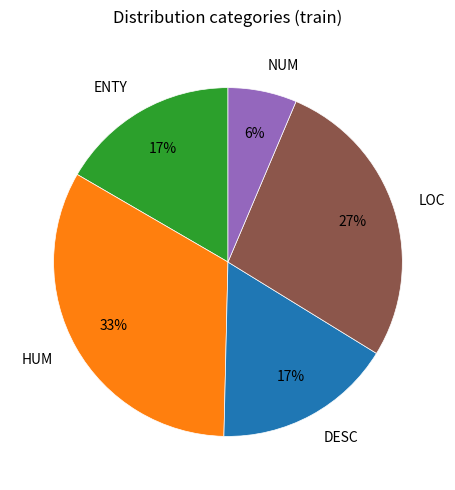

What is the smallest slice in the pie chart?

NUM